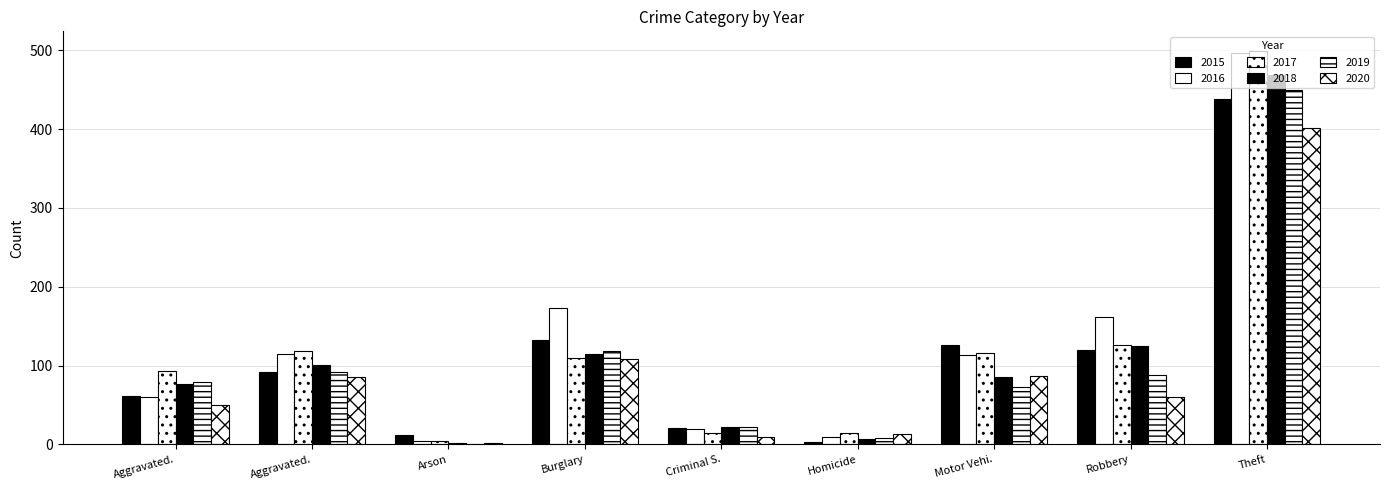

Are the bars grouped side by side (vs. stacked)?

Yes